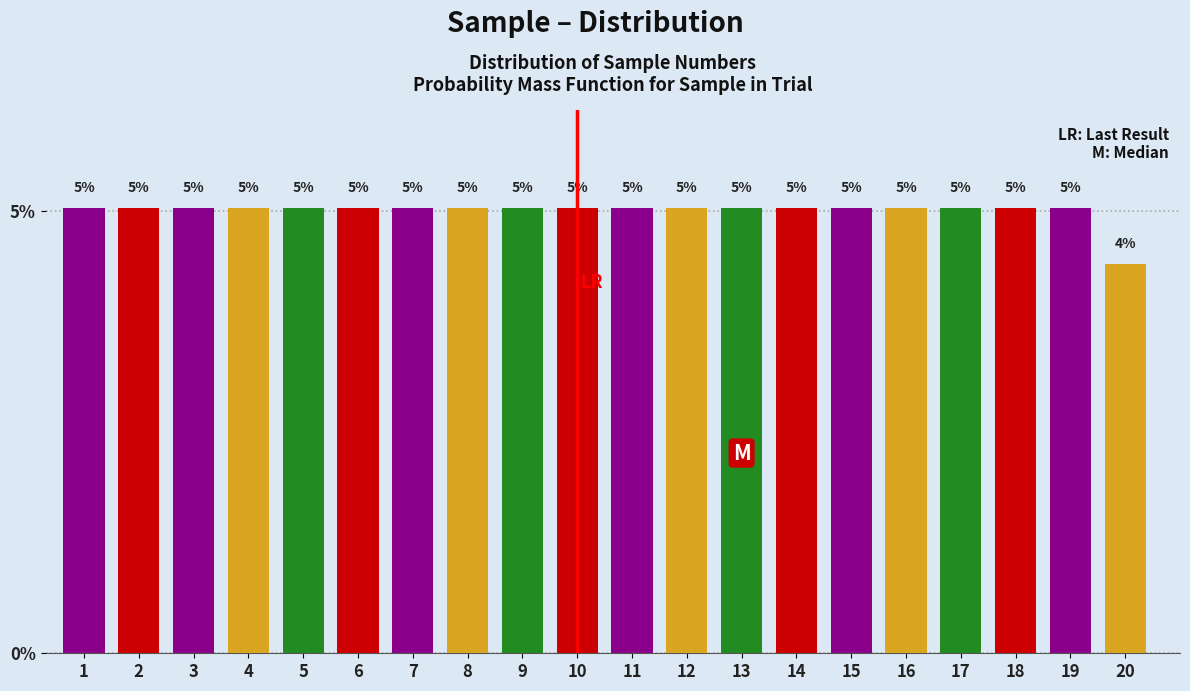

What is the maximum value shown in the chart?

5.0